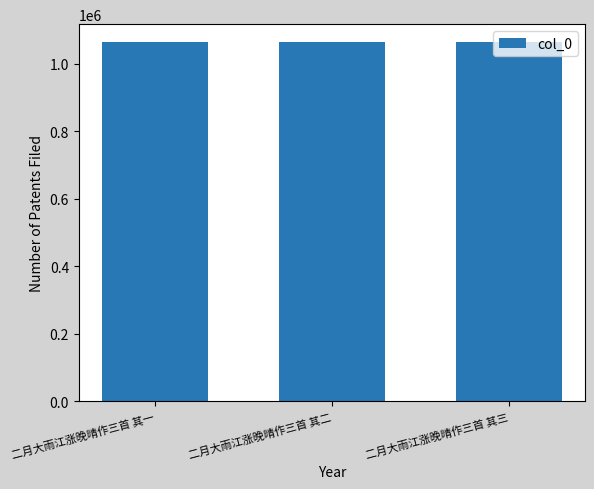

What is the maximum value shown in the chart?

1064388